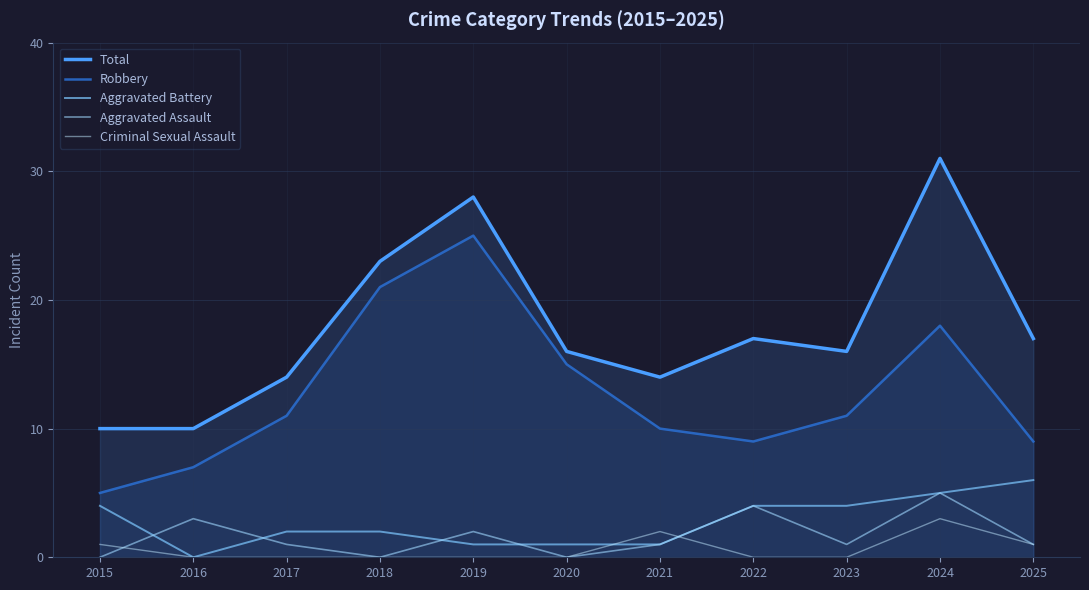

Which series has the largest total across all categories?

Total